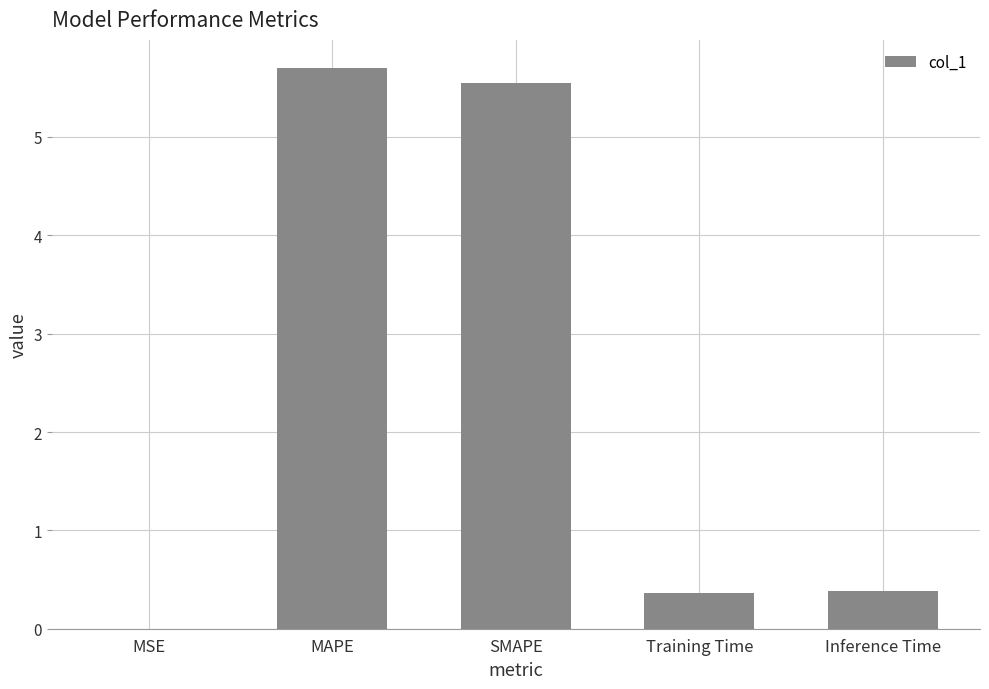

Which label corresponds to the largest value in the chart?

MAPE